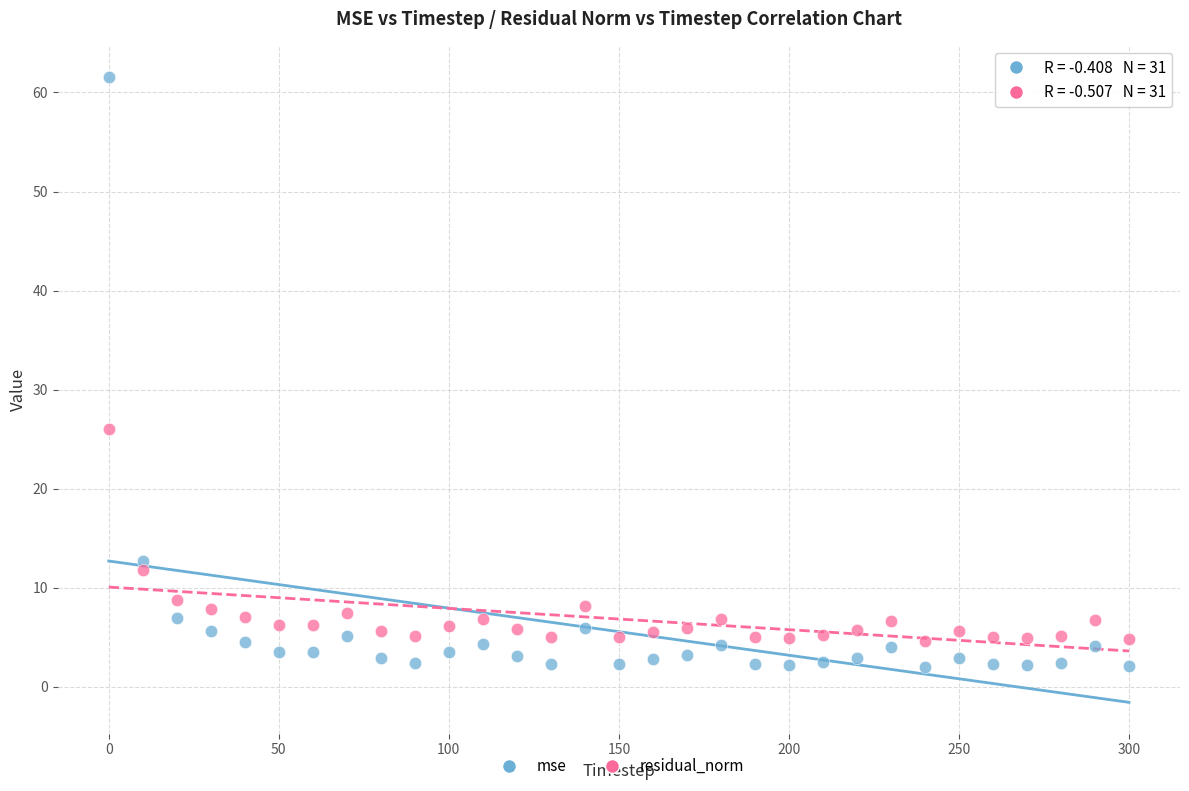

Which series contains the lowest Y value?

mse